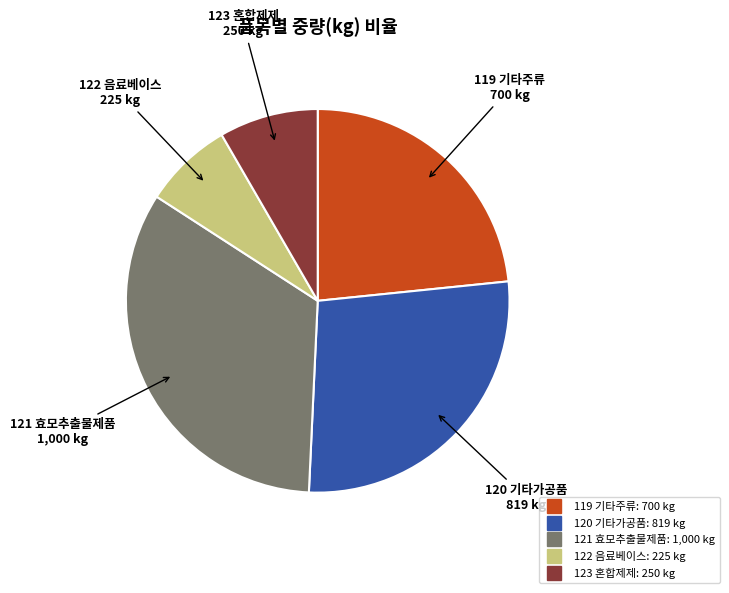

Is it true that 119 기타주류 is 38% of the pie?

False